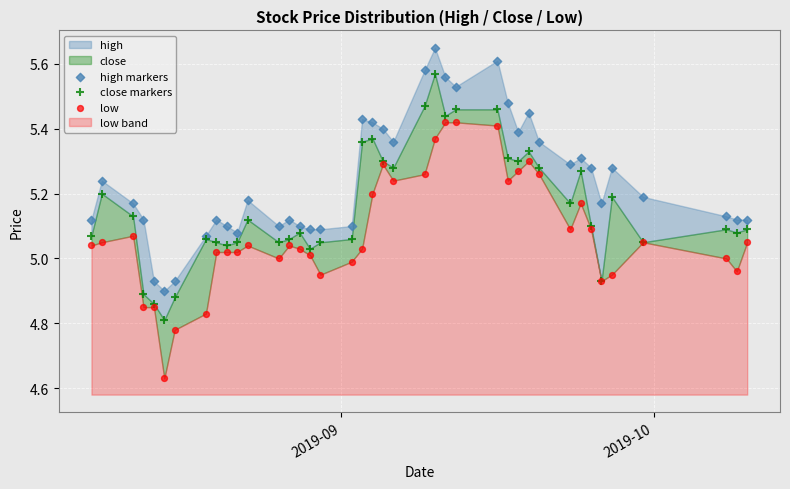

Which series reaches the maximum Y coordinate?

high markers